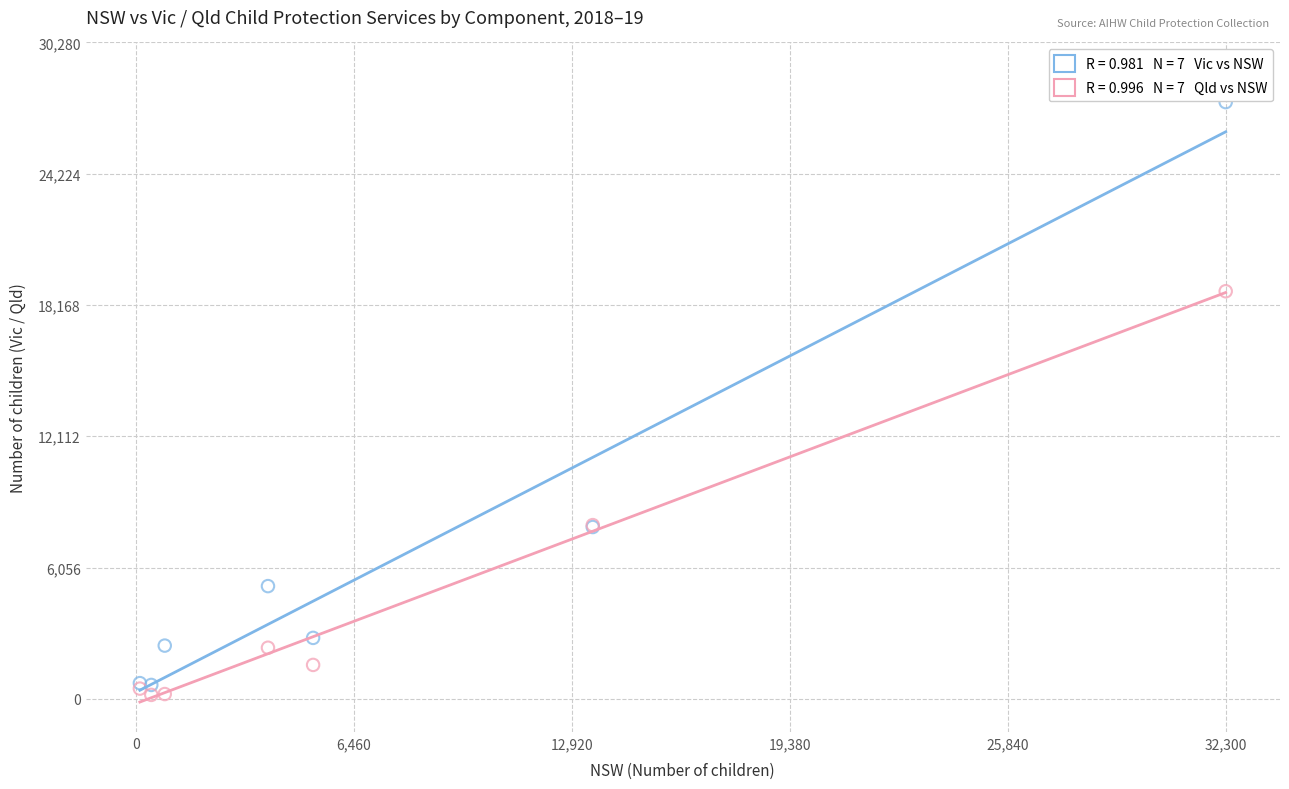

Across all series, what Y value is closest to 13853?

18801